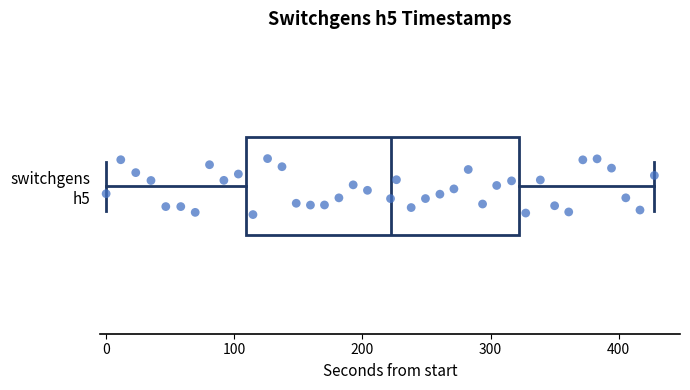

Read this box plot against the x-axis: the position of the median line, the range covered by the box, and the ends of both whiskers. The values are not printed on the chart, so give them approximately, as read against the axis.

median 220, box 110 to 320, whiskers 0 to 430